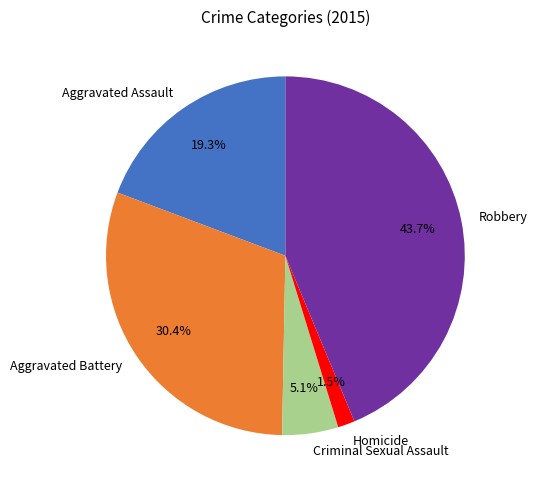

To the nearest percent, what is the average slice percentage?

20%